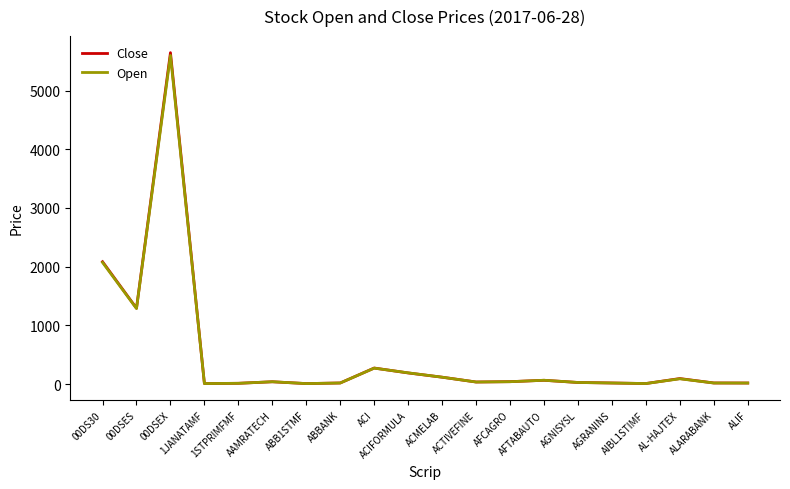

In Open, how many points are higher than both neighbors (excluding endpoints)?

5